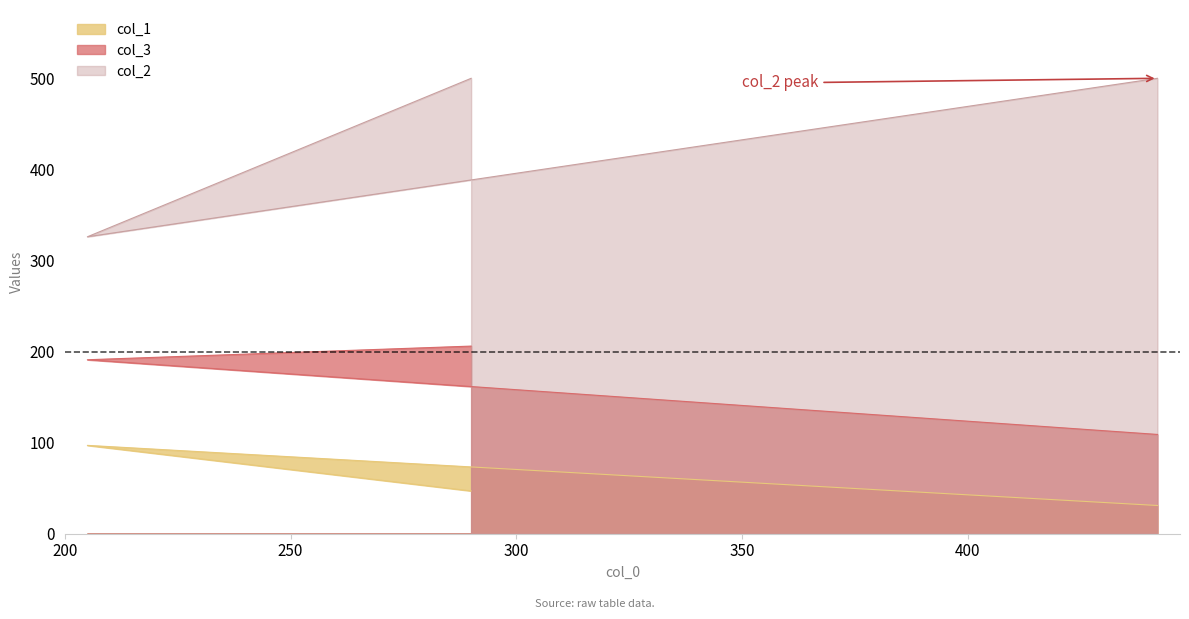

What are all the series names shown in the legend?

col_1, col_3, col_2